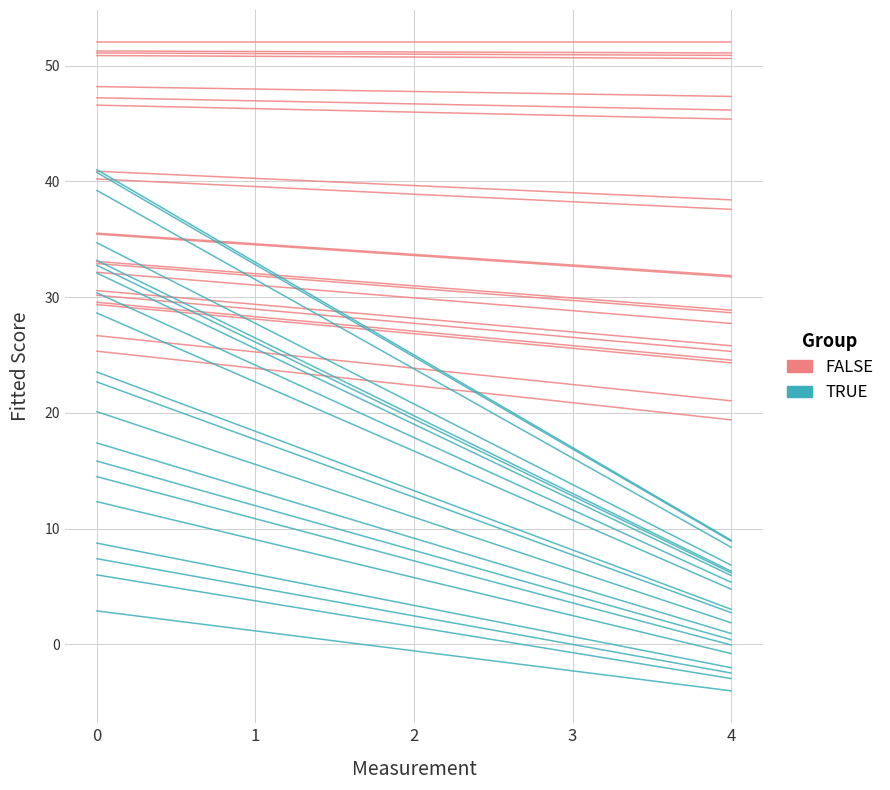

The value of FALSE at 3 is 52.0. True or false?

True